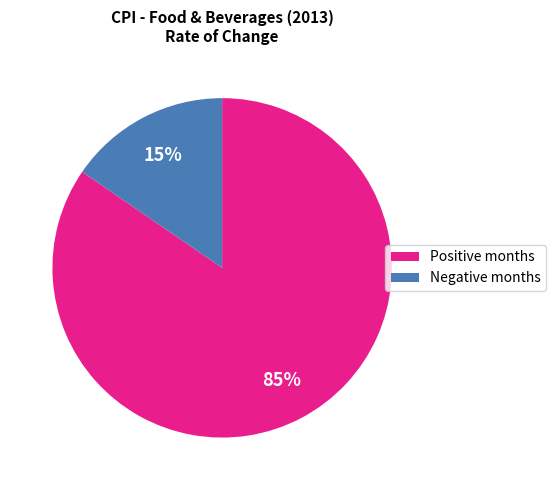

How many segments does this pie chart have?

2